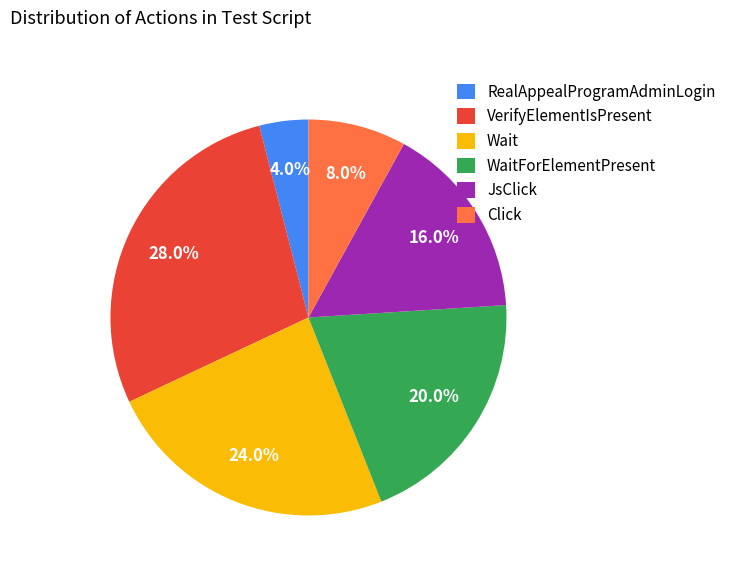

Count the number of slices in the pie.

6